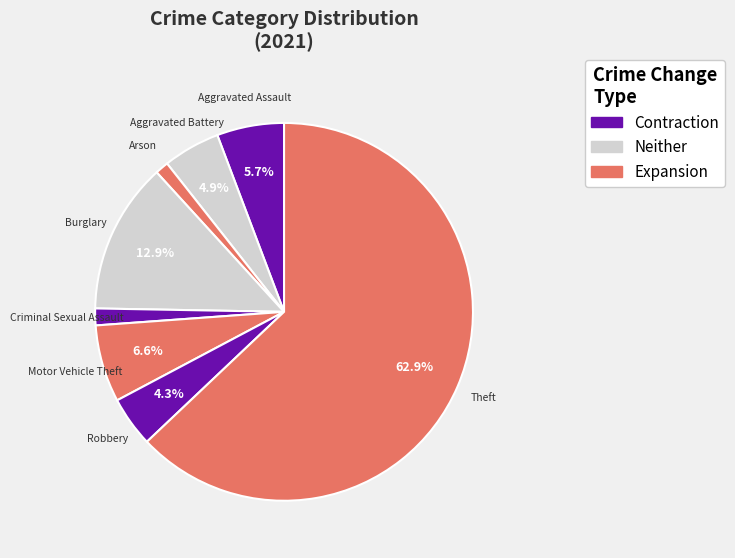

Does 7 account for over 50% of the chart?

Yes